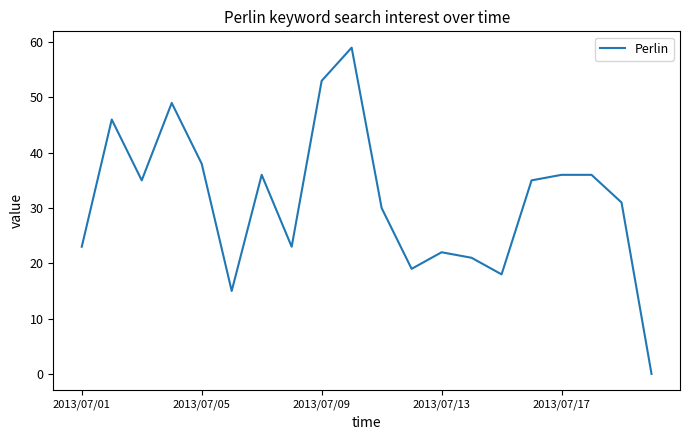

What is the difference between the maximum and minimum values?

59